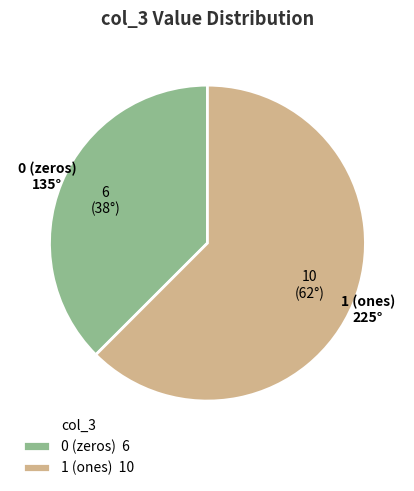

Is there a majority slice in this chart?

Yes